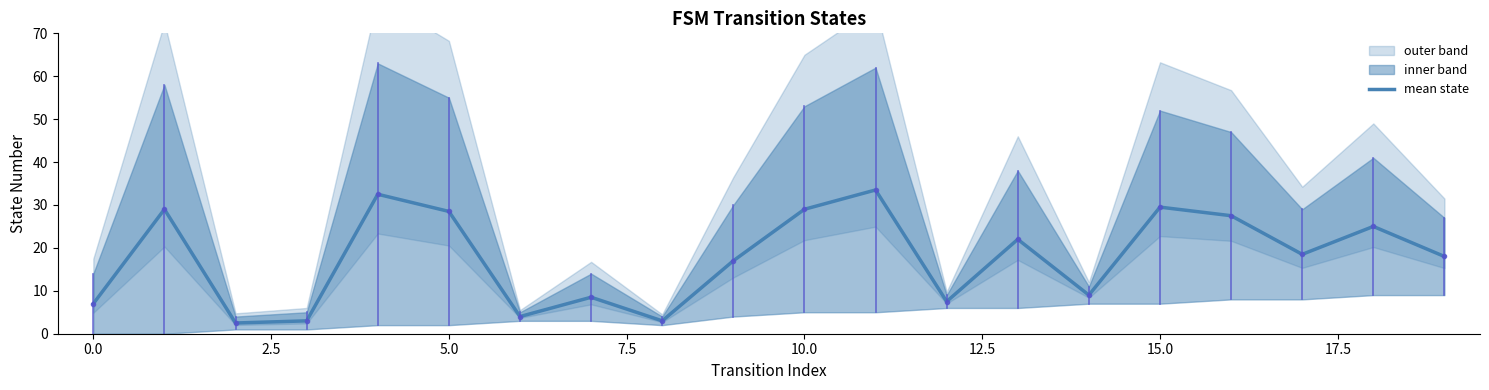

Count the number of categories in the chart.

20